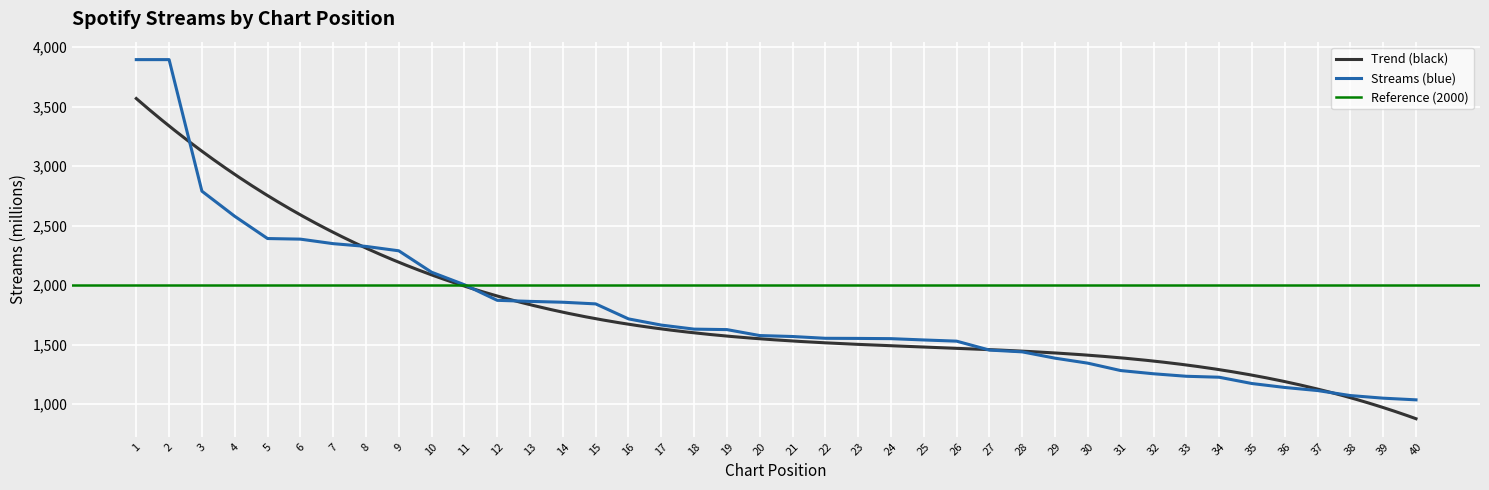

True or false: there are more than 0 points higher than both neighbors.

False